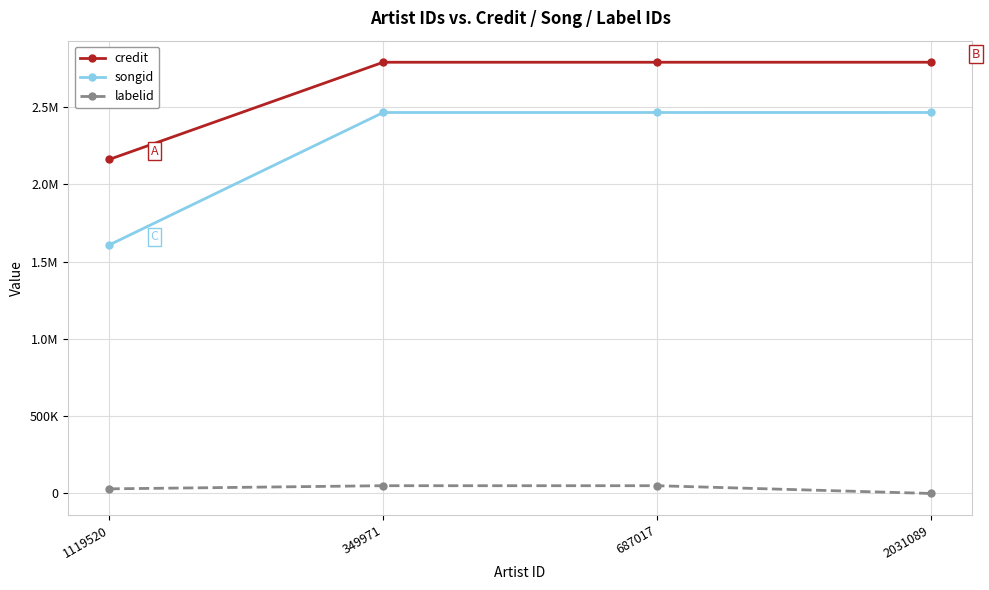

Does the chart have visible grid lines?

Yes